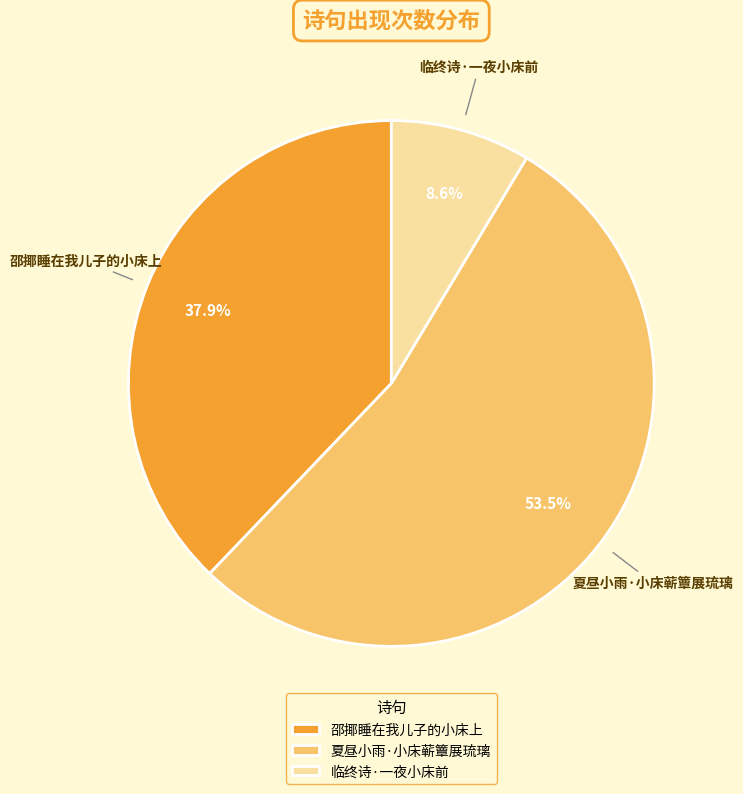

True or false: 邵揶睡在我儿子的小床上 accounts for 38% of the total.

True